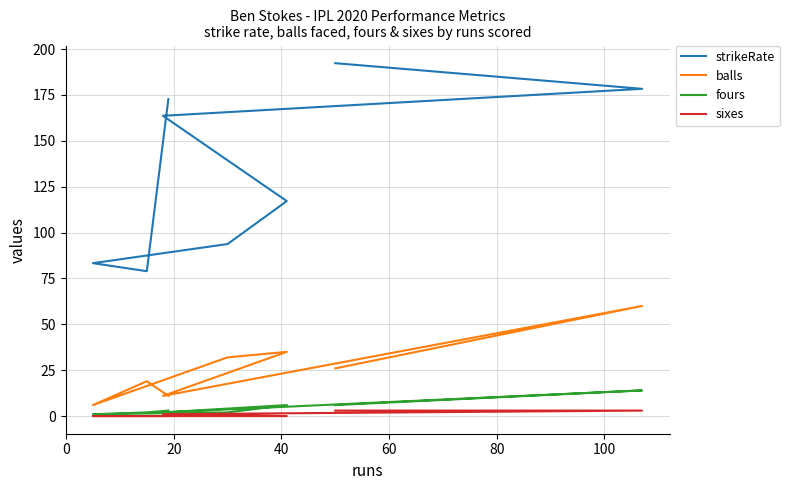

Where is strikeRate nearest to the value 135?

40